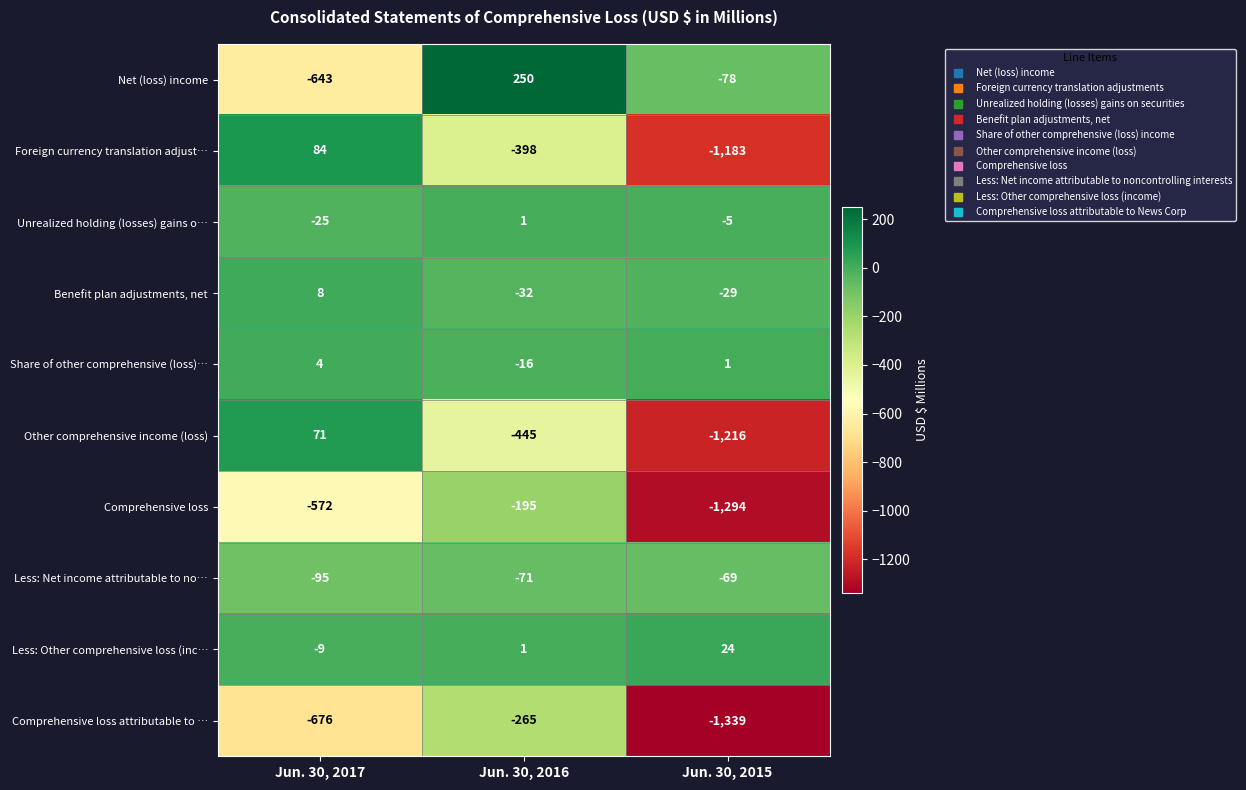

What is the difference between the maximum and minimum values in the Other comprehensive income (loss) series?

1287